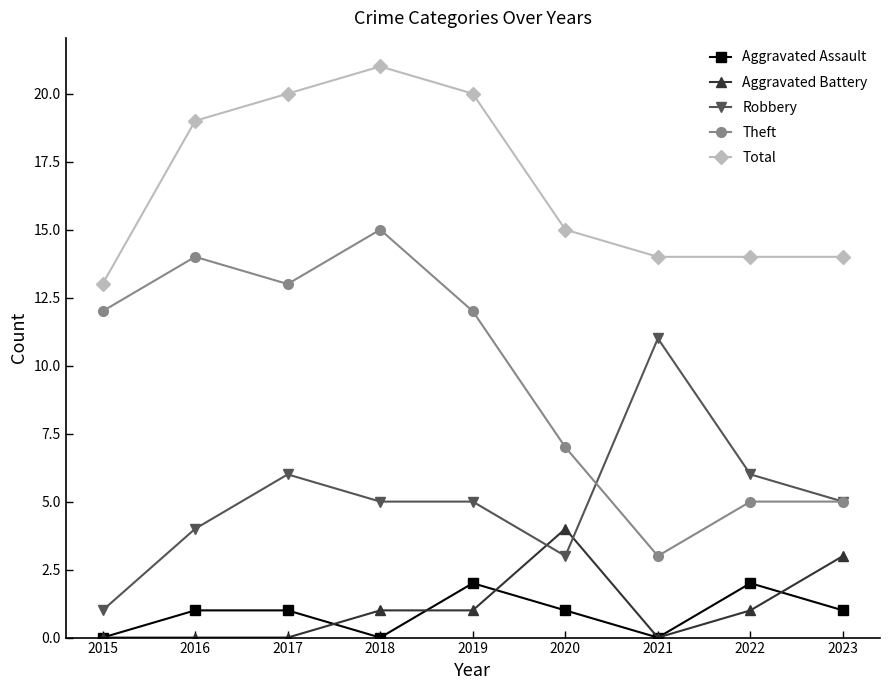

Rank the series at 2018 from highest to lowest value.

Total, Theft, Robbery, Aggravated Battery, Aggravated Assault